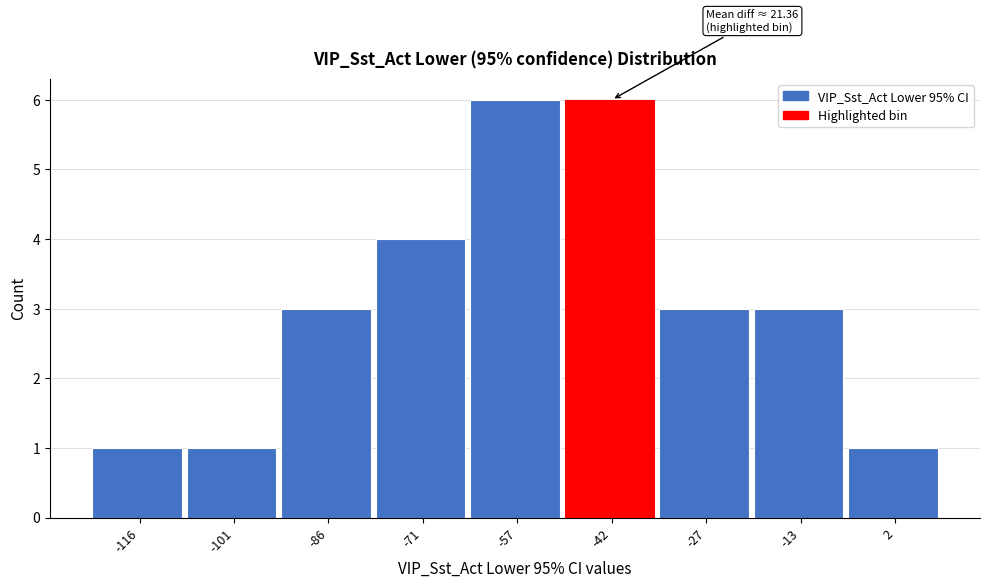

Reading left to right, what are all the values shown in this chart?

1	1	3	4	6	6	3	3	1